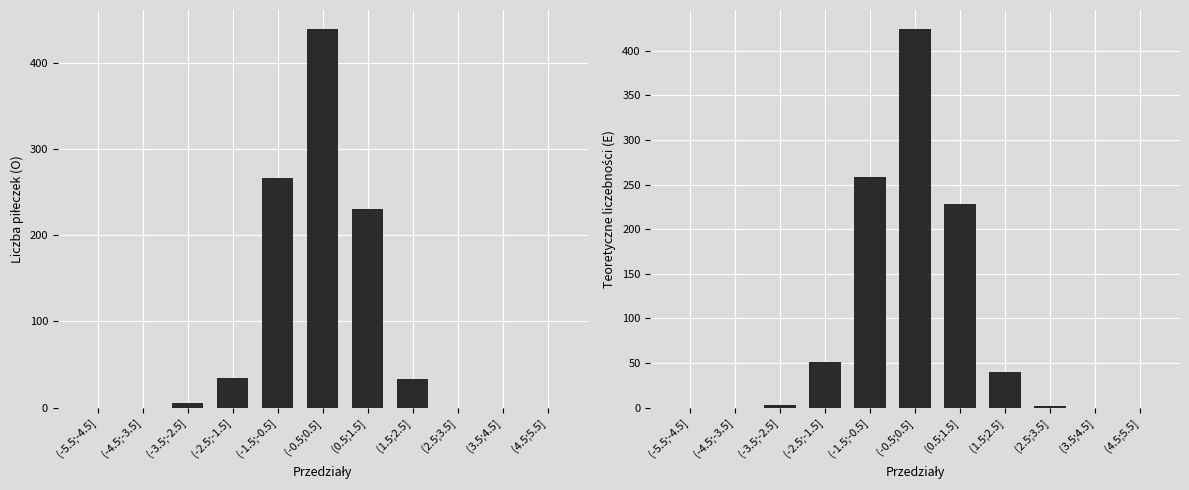

What is the average value of the Teoretyczne liczebności (E) series?

91.6